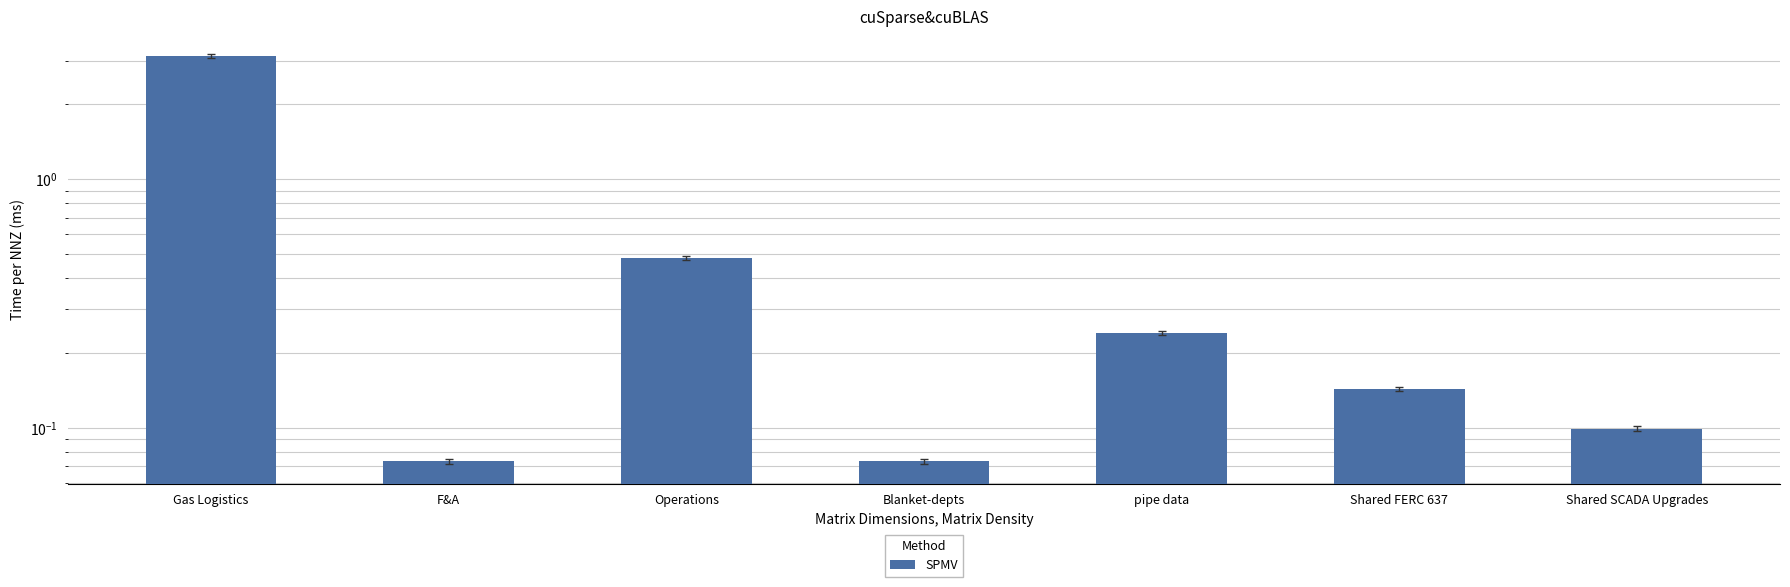

At which category does the chart reach its minimum across all series?

F&A